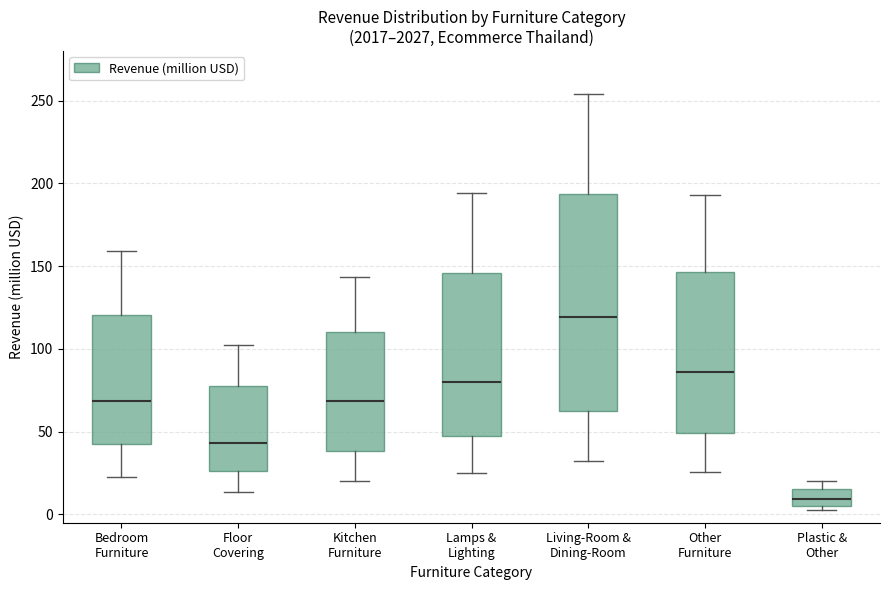

Reading left to right, transcribe this box plot: for each box, give where its median line is, the range the box spans, and where its two whiskers end, as read against the y-axis. The values are not printed on the chart, so give them approximately, as read against the axis.

Bedroom Furniture: median 70, box 40 to 120, whiskers 25 to 160
Floor Covering: median 45, box 25 to 75, whiskers 15 to 105
Kitchen Furniture: median 70, box 40 to 110, whiskers 20 to 145
Lamps & Lighting: median 80, box 45 to 145, whiskers 25 to 195
Living-Room & Dining-Room: median 120, box 65 to 195, whiskers 30 to 255
Other Furniture: median 85, box 50 to 145, whiskers 25 to 195
Plastic & Other: median 10, box 5 to 15, whiskers 5 (just below the box's lower edge) to 20